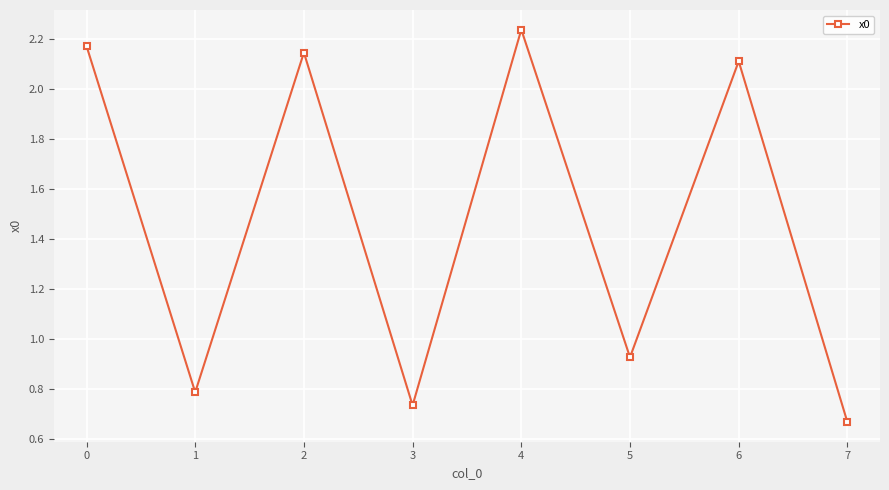

Which category has the highest value across all series?

4